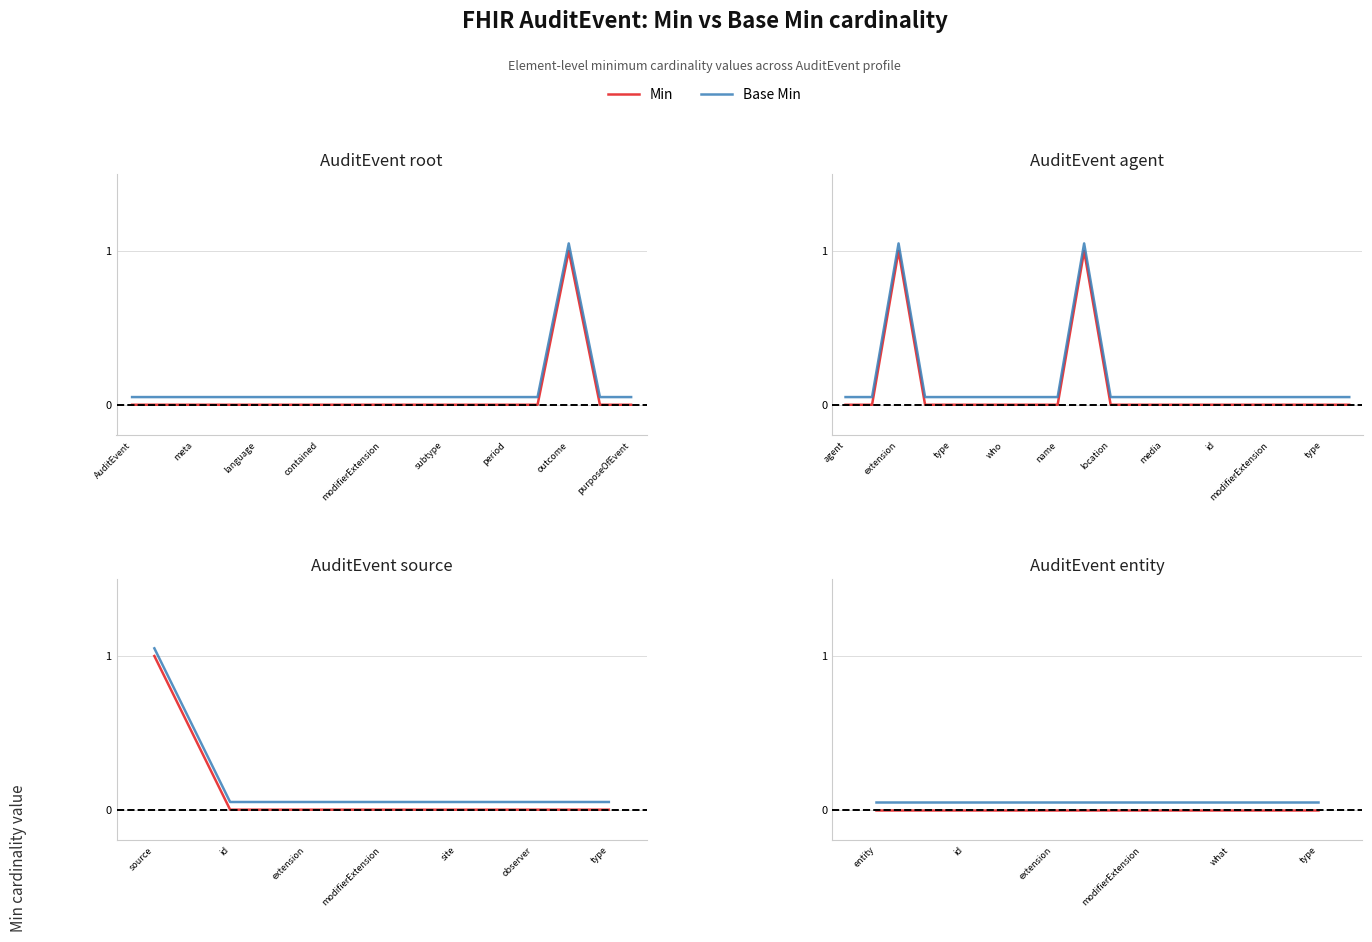

Count the number of data series in this chart.

2